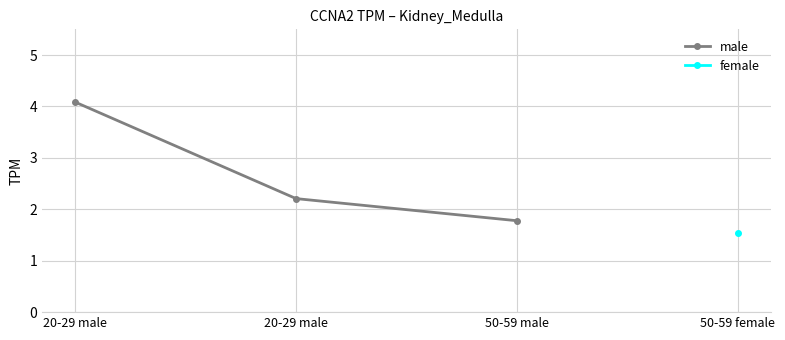

What is the difference between the maximum and minimum values?

2.3